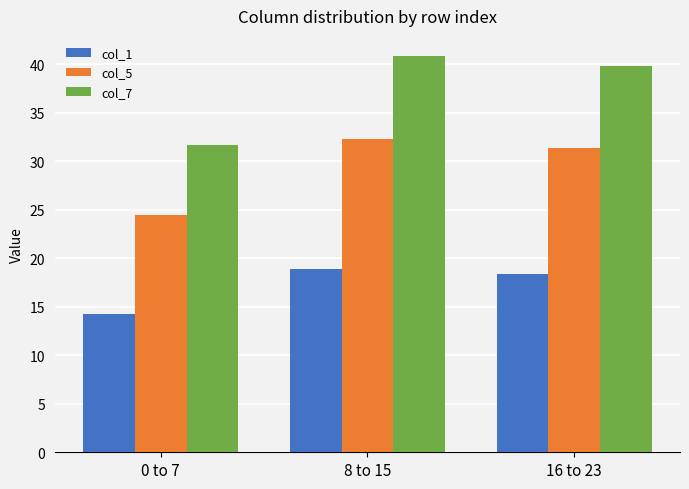

At which label does col_7 reach its peak?

8 to 15